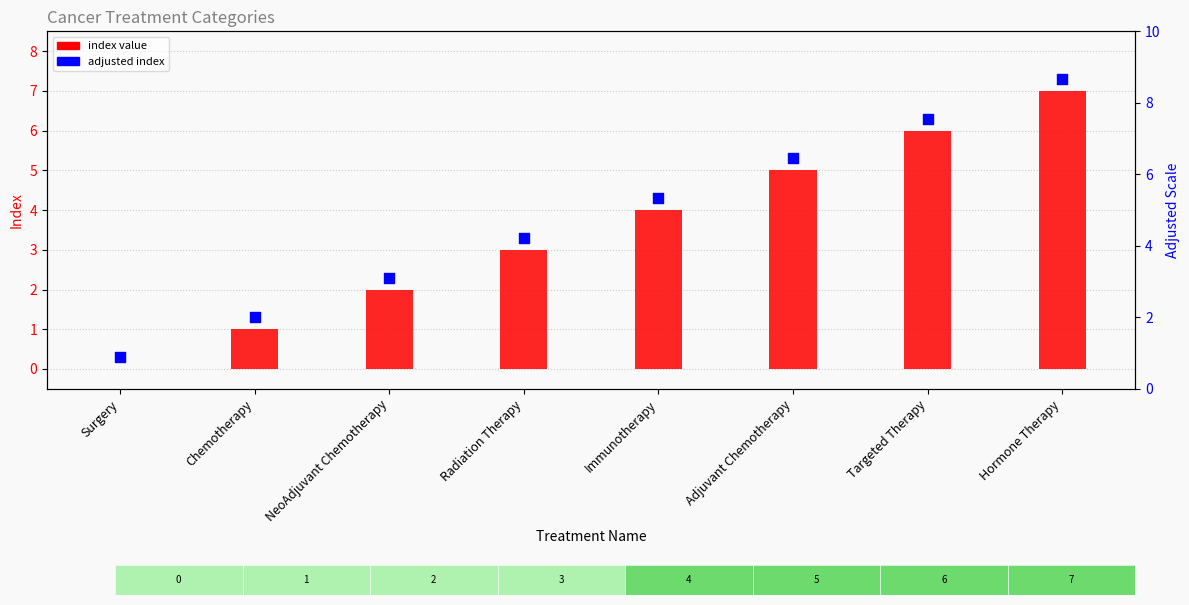

Which series has the largest Y range (max minus min)?

index value